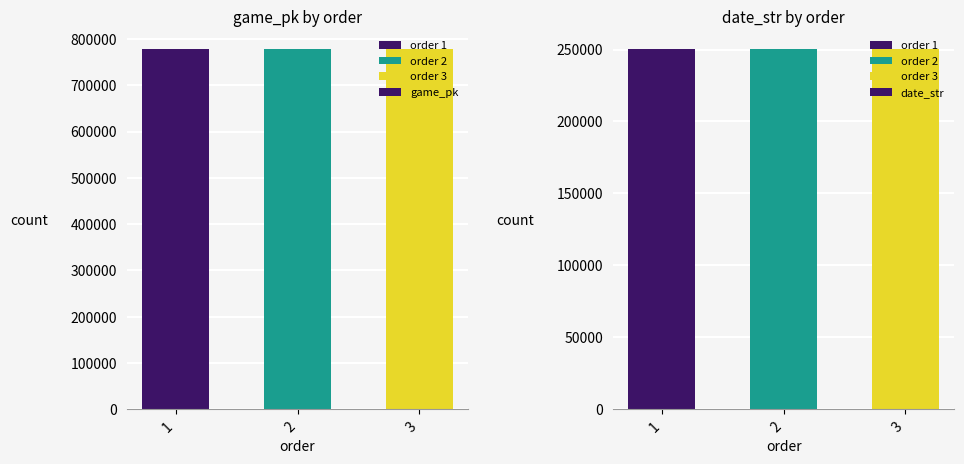

At which category does the chart reach its peak across all series?

3